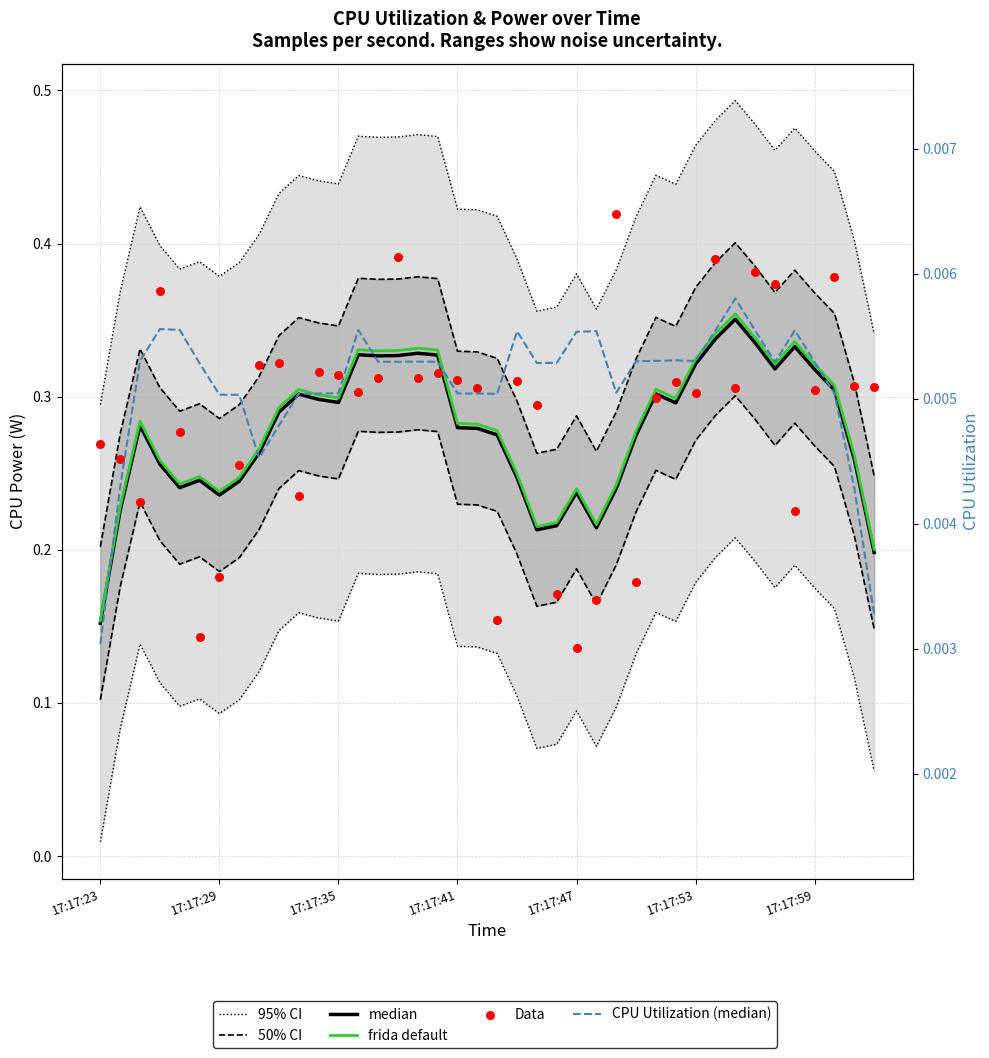

What are all the series names shown in the legend?

95% CI, 50% CI, median, frida default, Data, CPU Utilization (median)